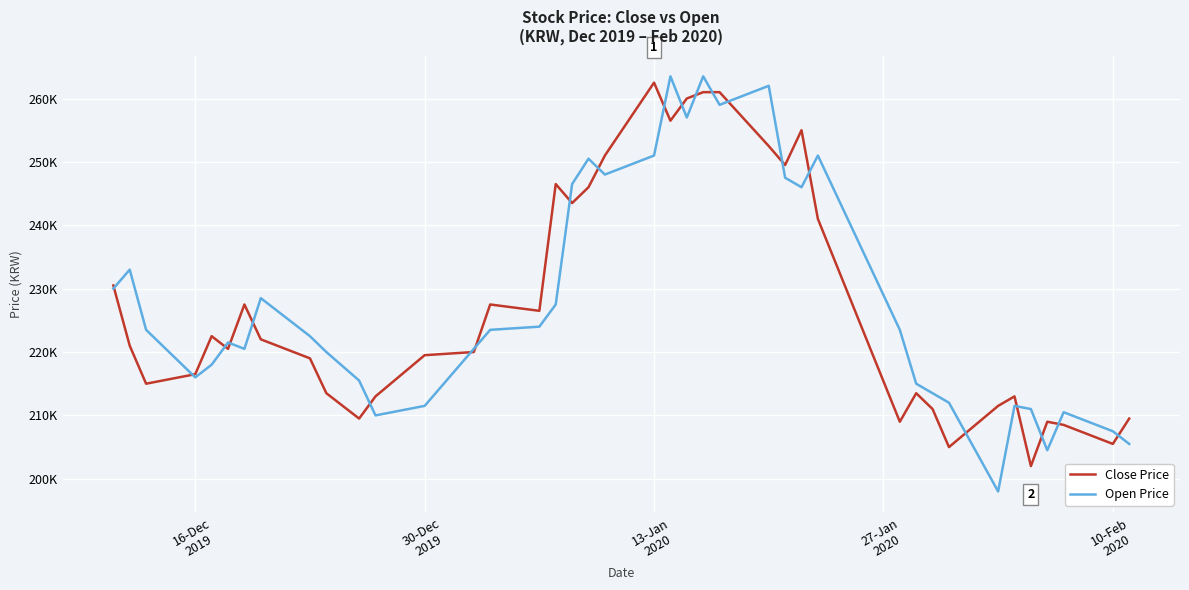

List the series in order of their peak value, highest first.

Open Price, Close Price